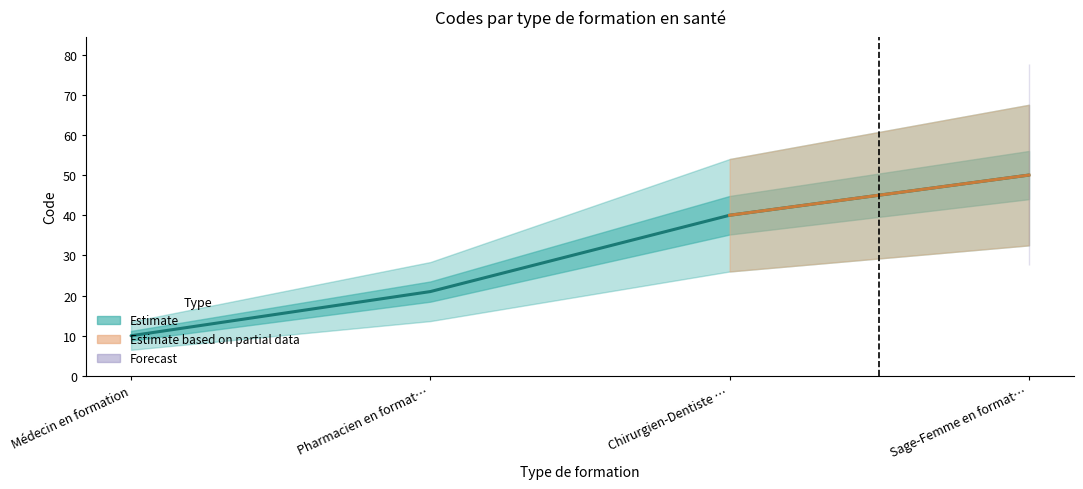

Which has a higher value, Sage-Femme en format… or Médecin en formation?

Sage-Femme en format…